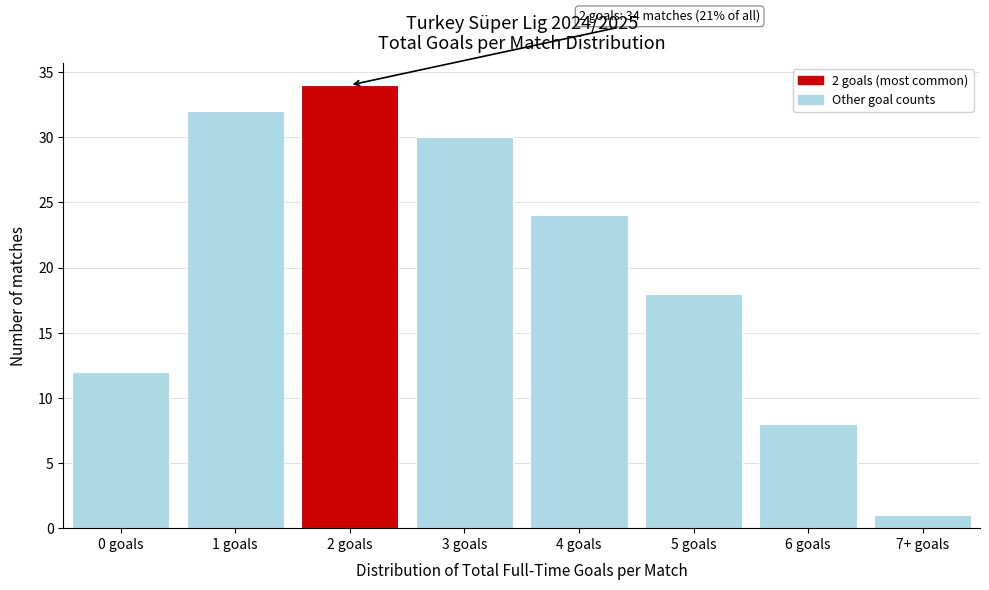

Reading right to left, list all the values displayed in this chart.

1	8	18	24	30	34	32	12